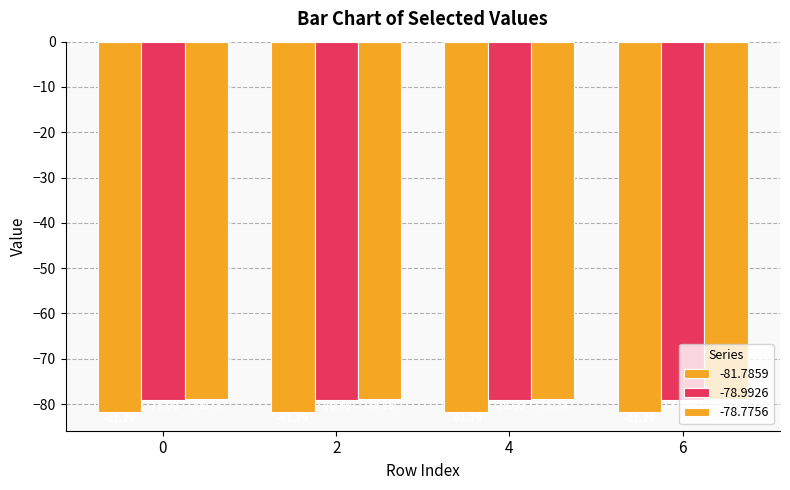

How many data points does each series have?

4